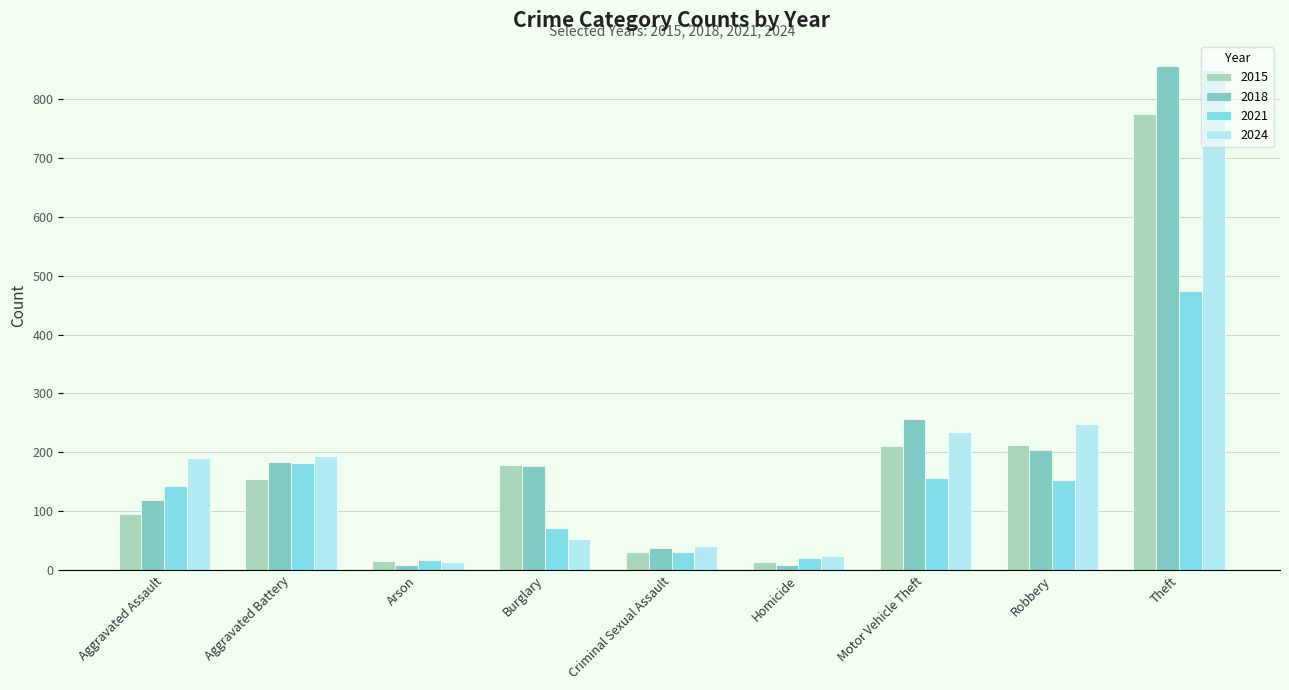

The 2021 series shows 251 at Aggravated Assault. True or false?

False